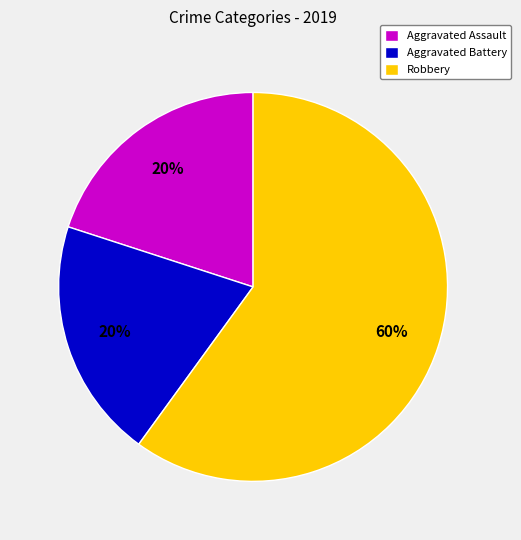

Which category has the biggest portion of the pie?

Robbery